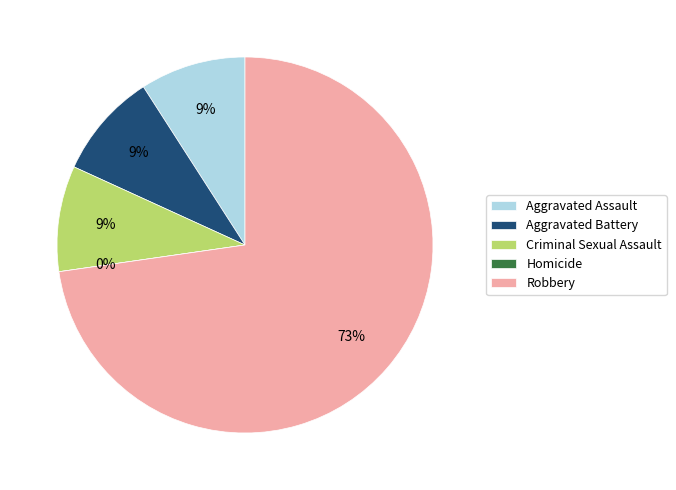

How many segments does this pie chart have?

5